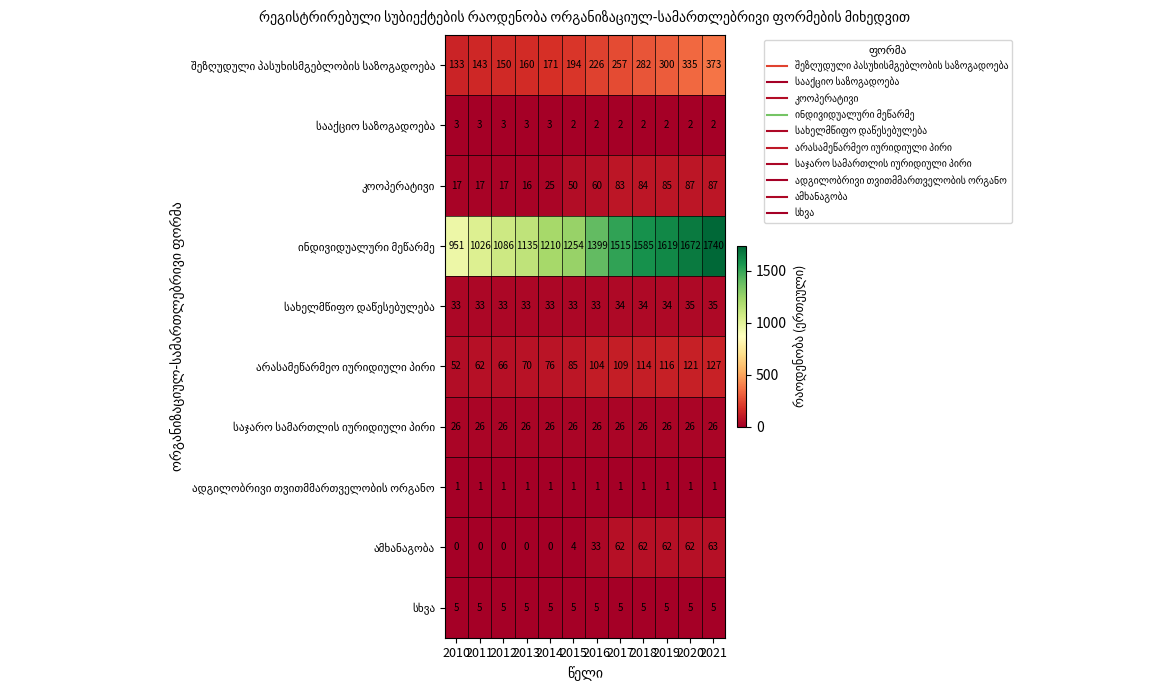

What is the spread (max minus min) of values at 2016?

1398